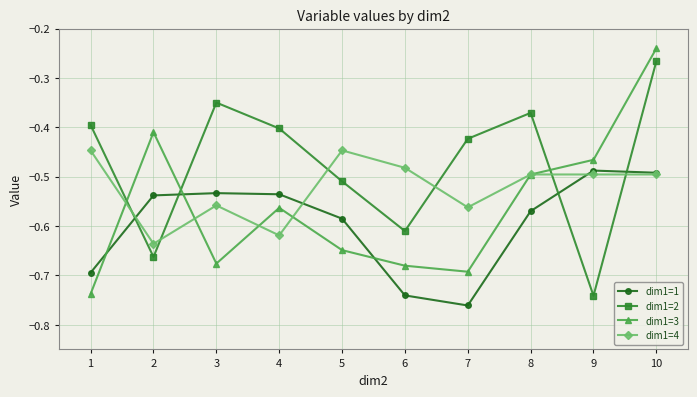

Count the number of categories in the chart.

10